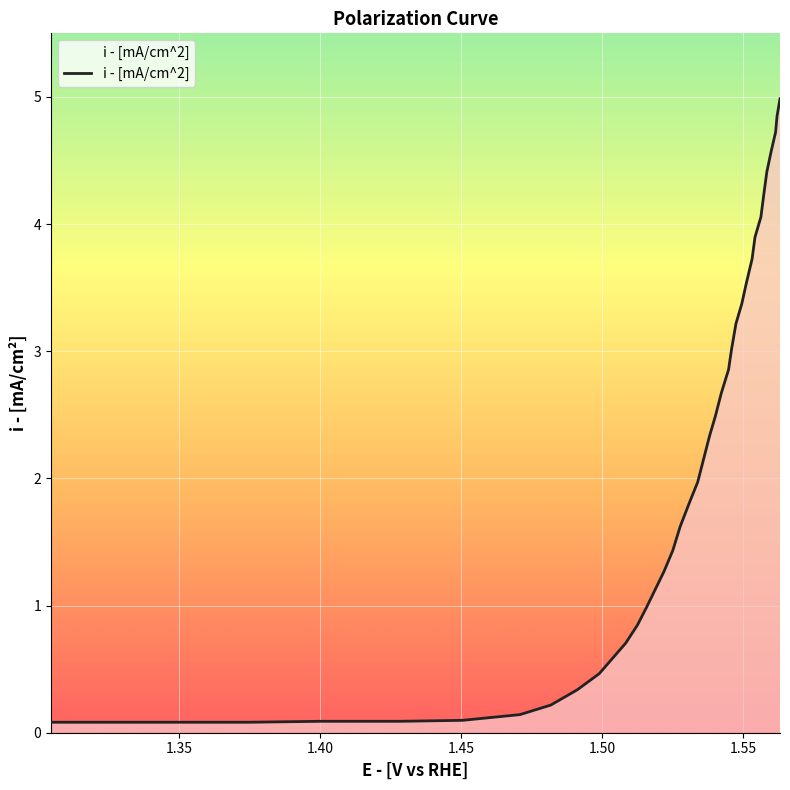

Reading left to right, list all the values displayed in this chart.

0.1	0.1	0.1	0.1	0.1	0.1	0.1	0.1	0.2	0.3	0.5	0.6	0.7	0.8	1.0	1.1	1.3	1.4	1.6	1.8	2.0	2.2	2.3	2.5	2.7	2.9	3.0	3.2	3.4	3.5	3.7	3.9	4.1	4.2	4.4	4.6	4.7	4.9	5.0